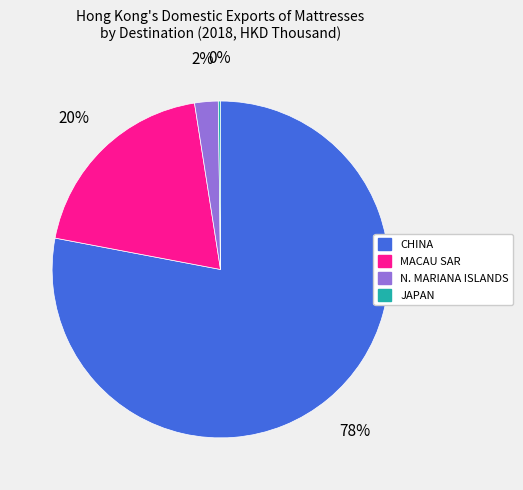

Between MACAU SAR and N. MARIANA ISLANDS, which is larger?

MACAU SAR